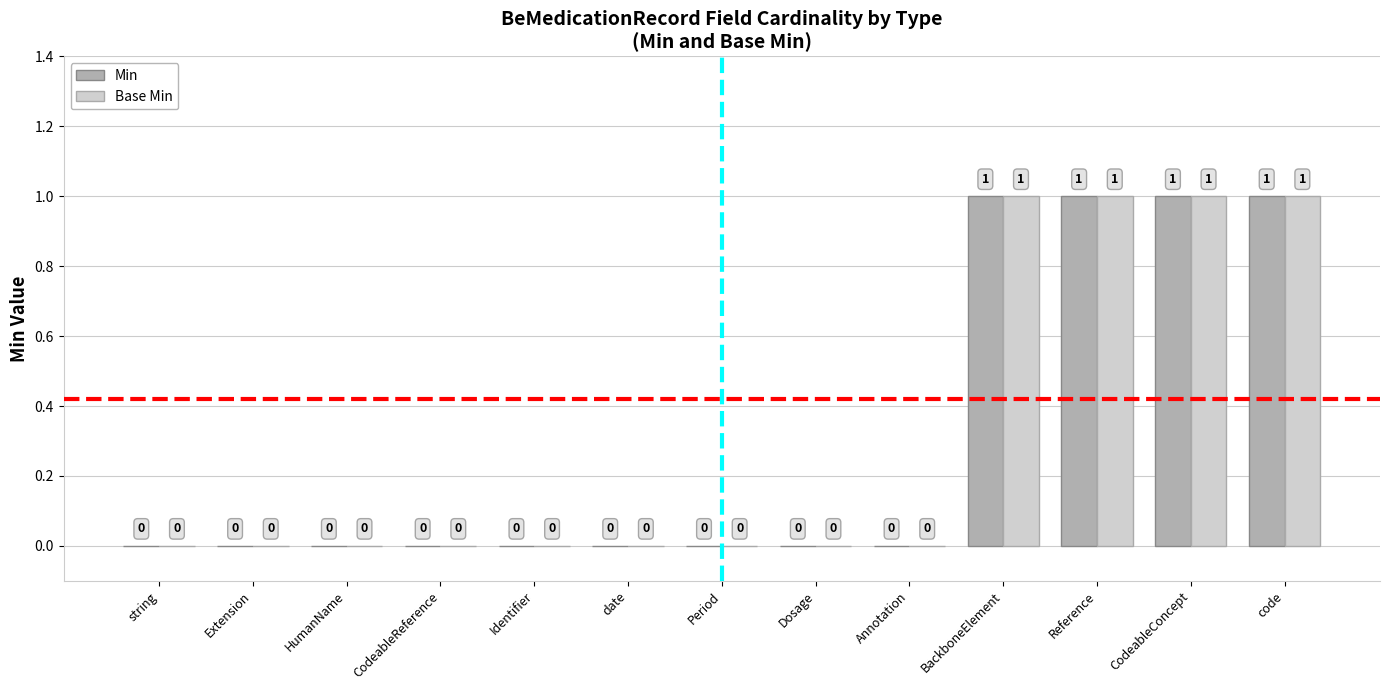

What is the sum of all Min values?

4